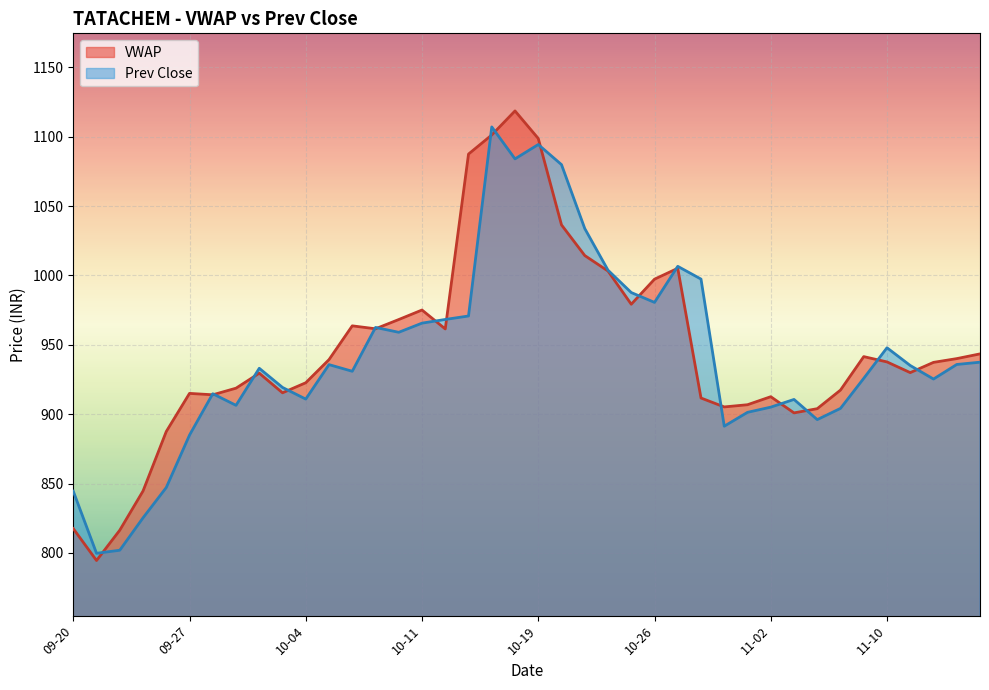

What is the lowest value of the VWAP series?

794.5